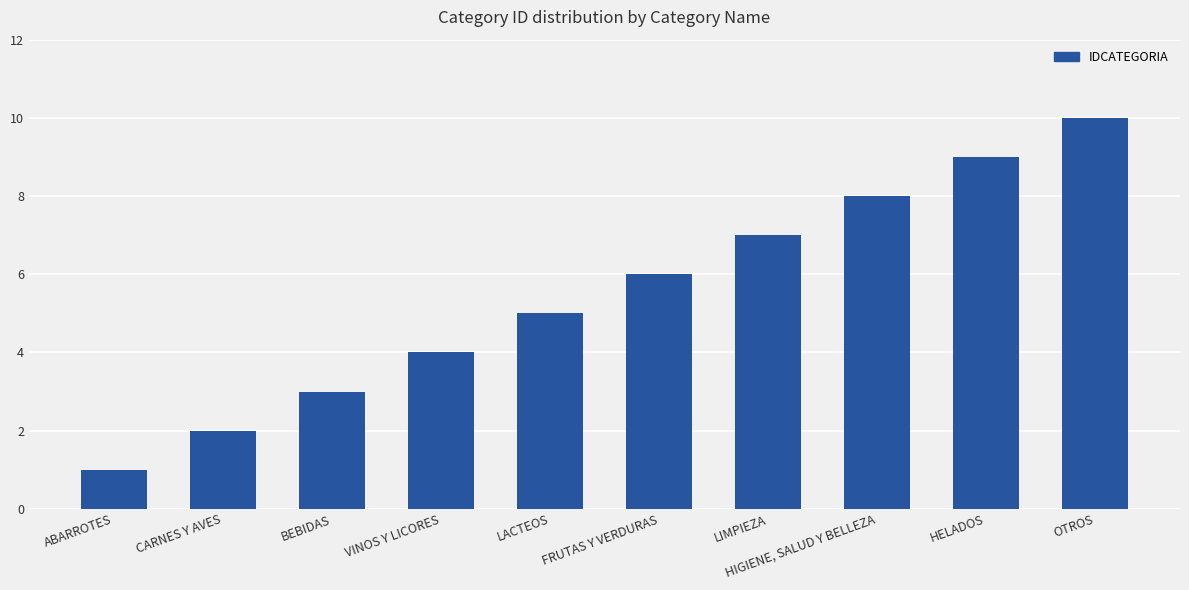

What is the ratio of the value at HIGIENE, SALUD Y BELLEZA to the value at LIMPIEZA?

1.1